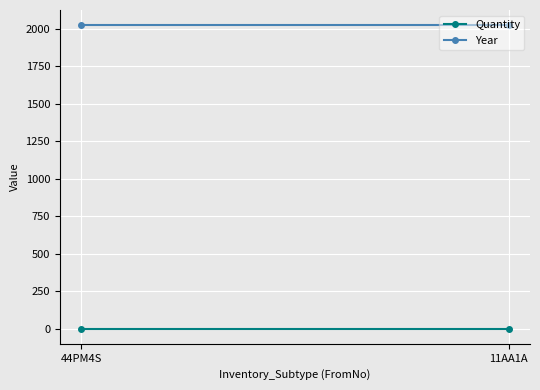

Is it true that Quantity equals 1 at 44PM4S?

True